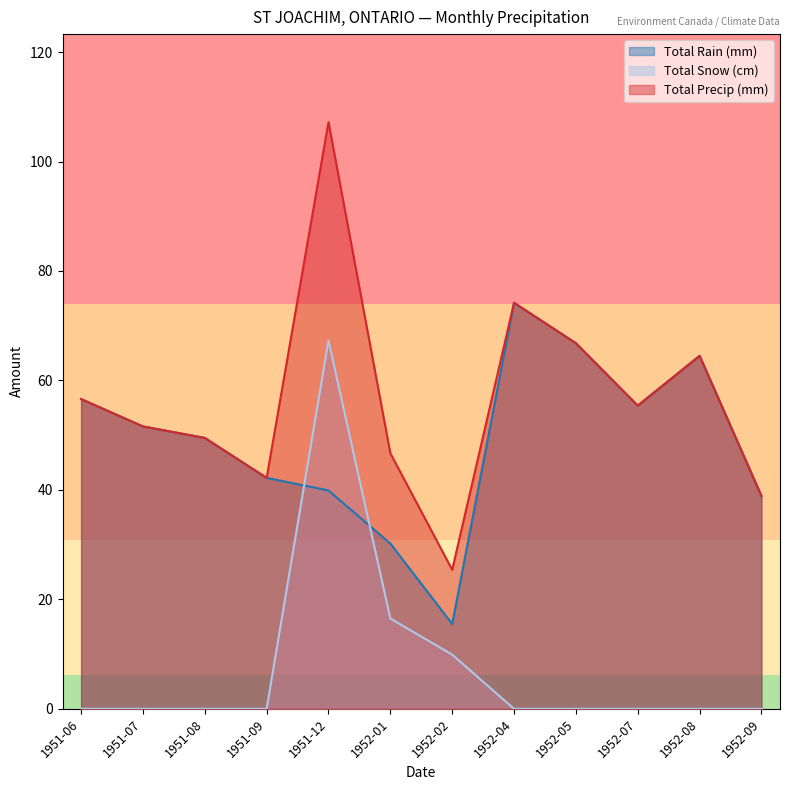

What is the lowest value of the Total Precip (mm) series?

25.4